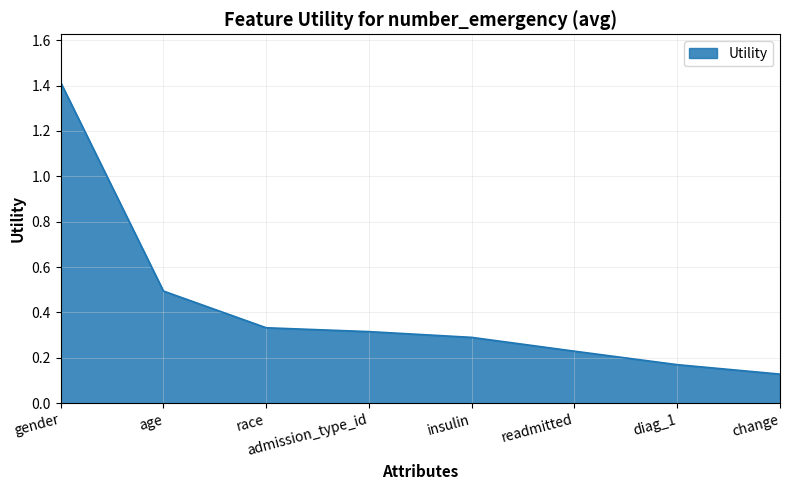

The value at gender is 1.4. True or false?

True